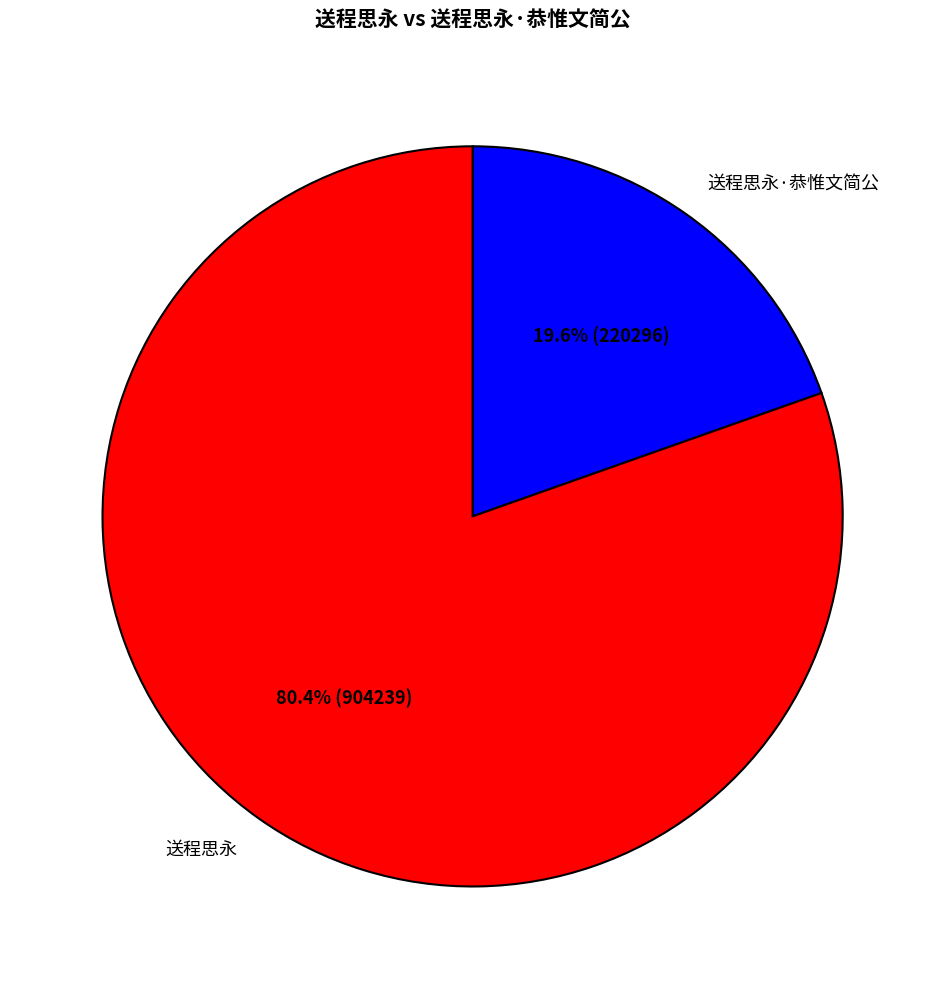

Which category has the smallest portion of the pie?

送程思永·恭惟文简公